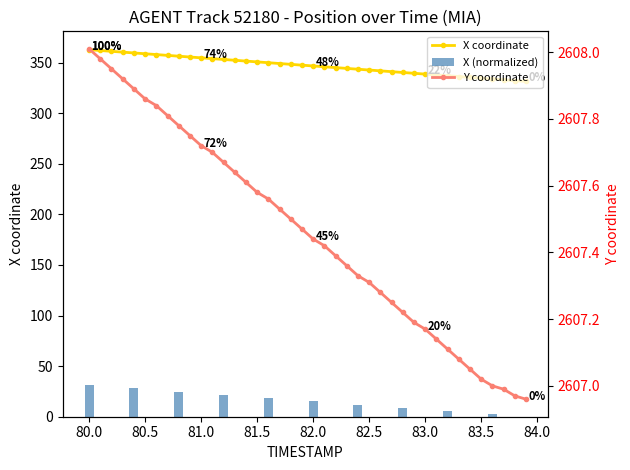

What is the average value of the X series?

347.1